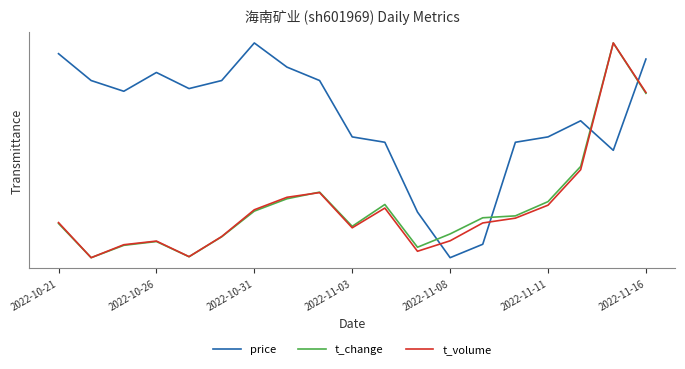

How many intersections are there between t_volume and t_change?

1